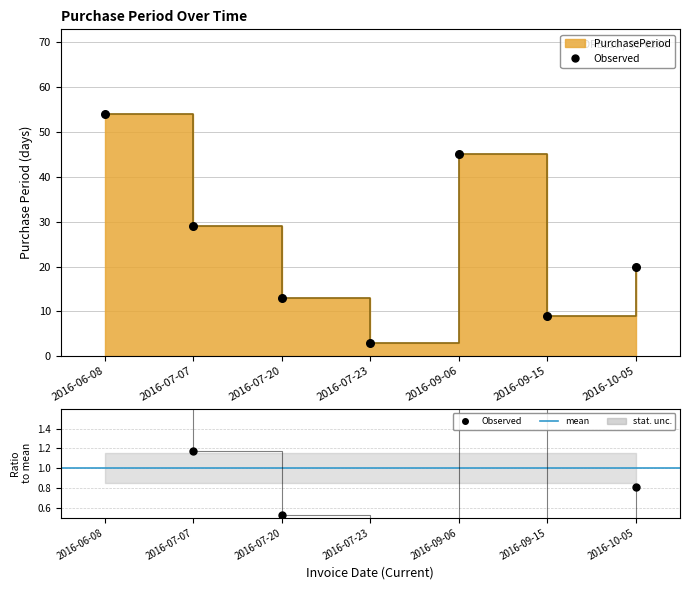

Which has a higher value, 2016-06-08 or 2016-07-23?

2016-06-08